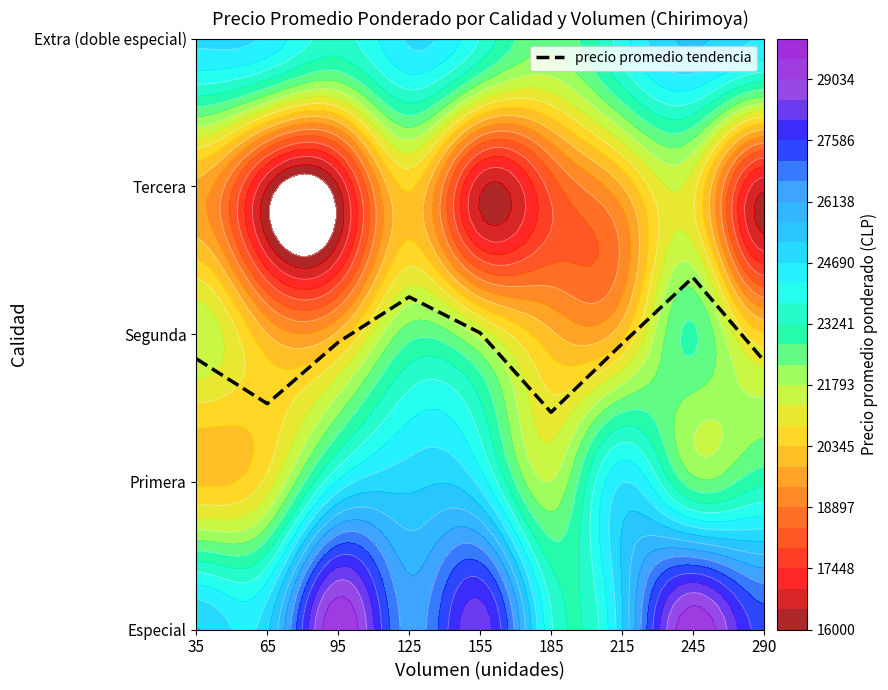

At which category does the chart reach its minimum across all series?

185